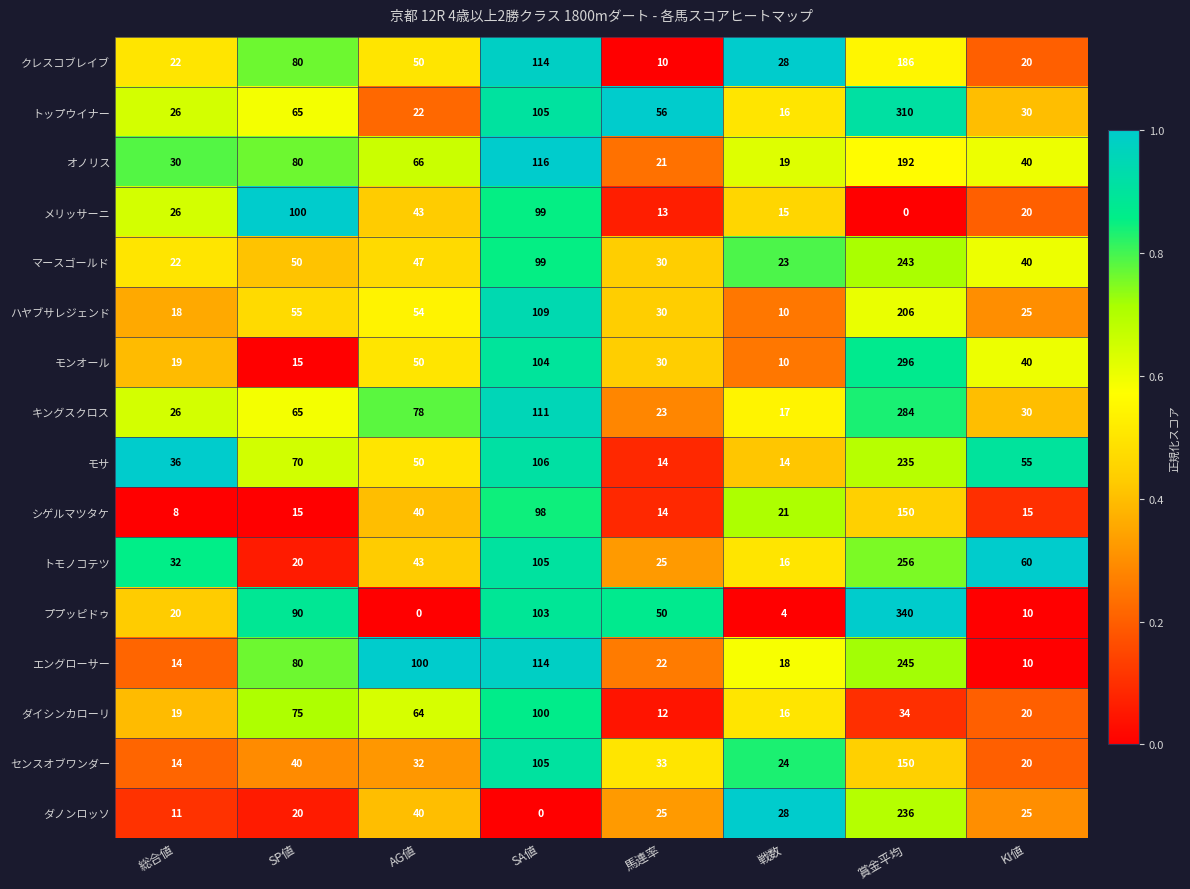

Where does the ダイシンカローリ series first go above 34?

SP値